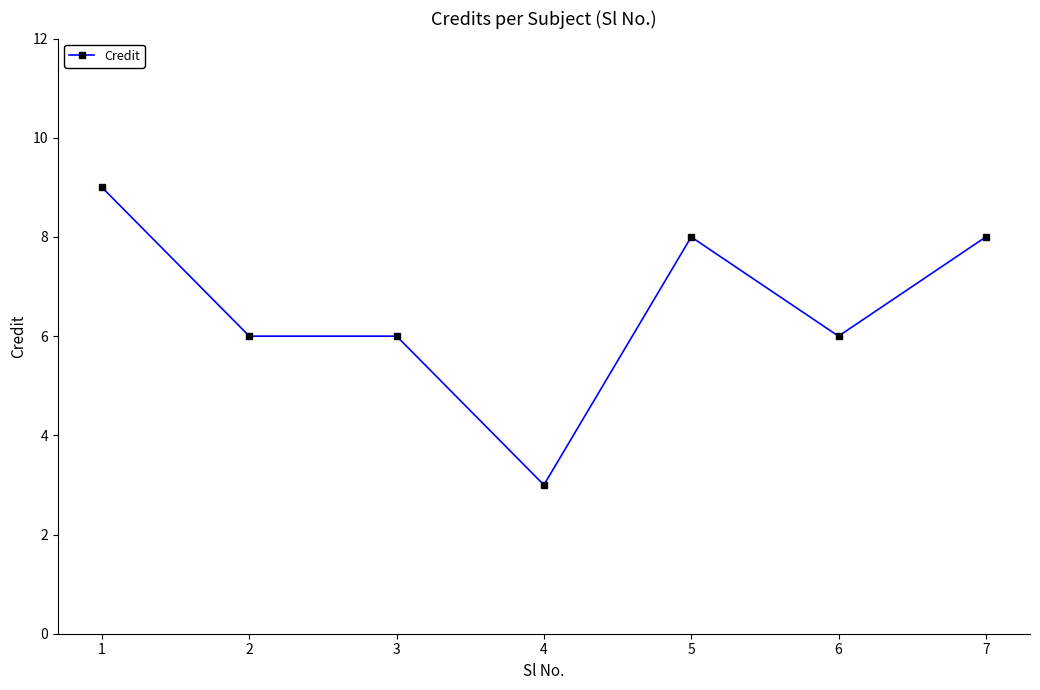

Does the chart display data point markers on the line(s)?

Yes